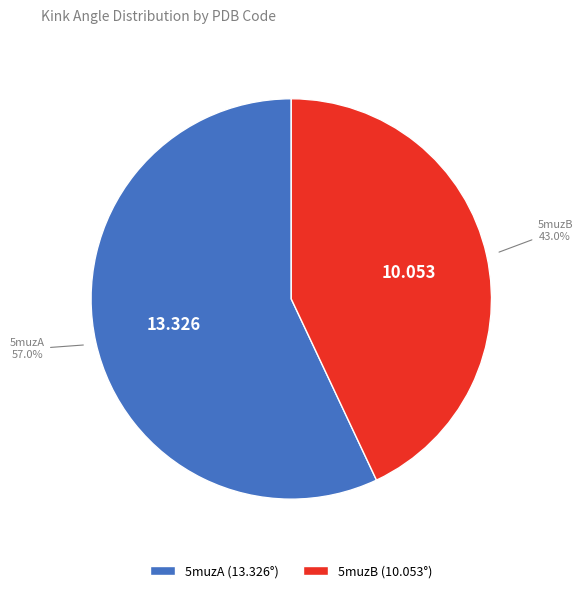

Which slice is the largest?

5muzA